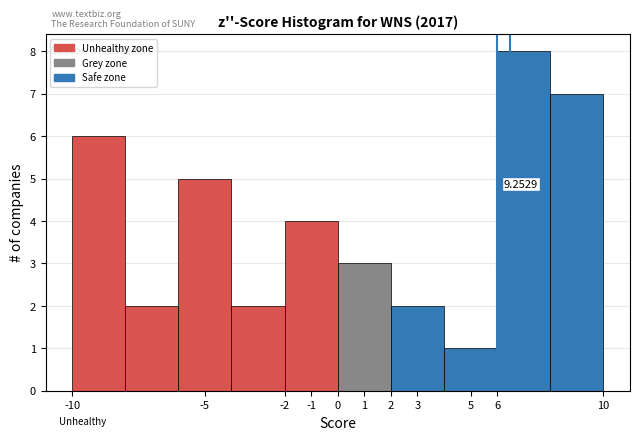

Which range on the x-axis has the tallest bar?

6 to 8